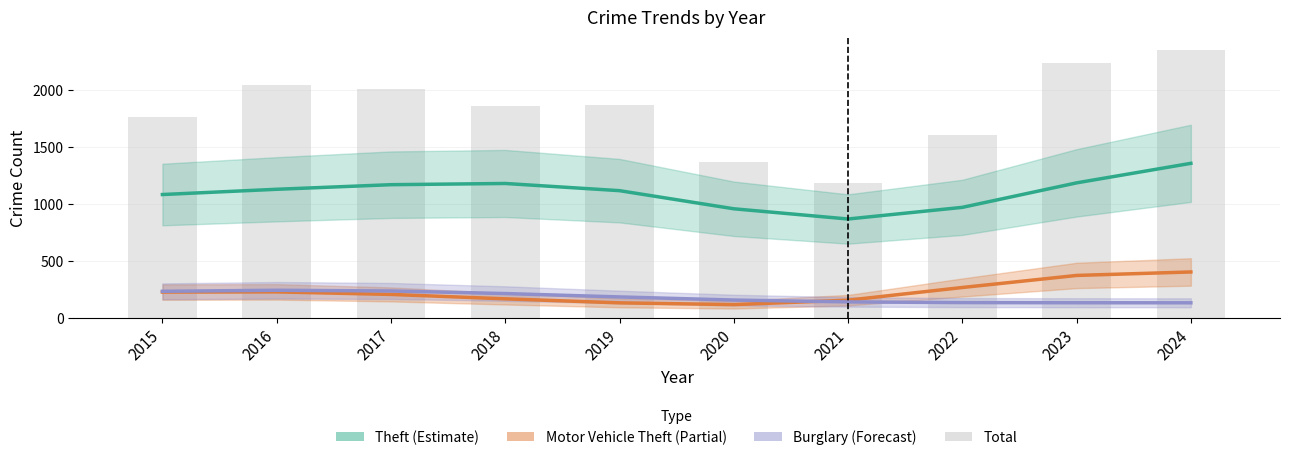

At which label does Burglary first exceed 182?

2015